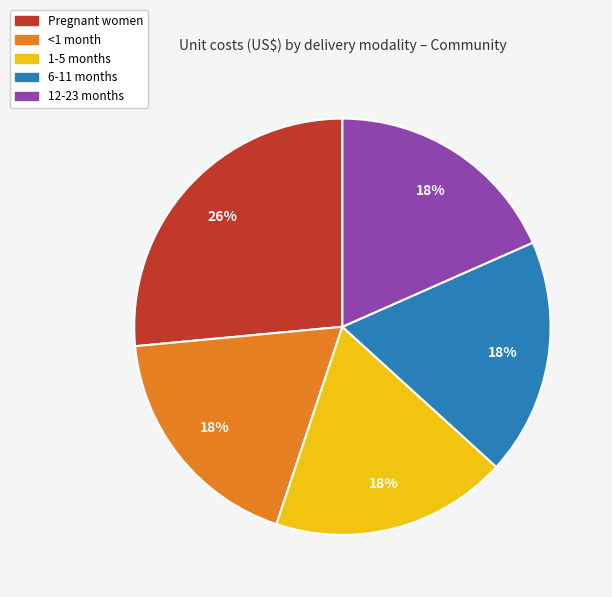

Which category has the biggest portion of the pie?

Pregnant women